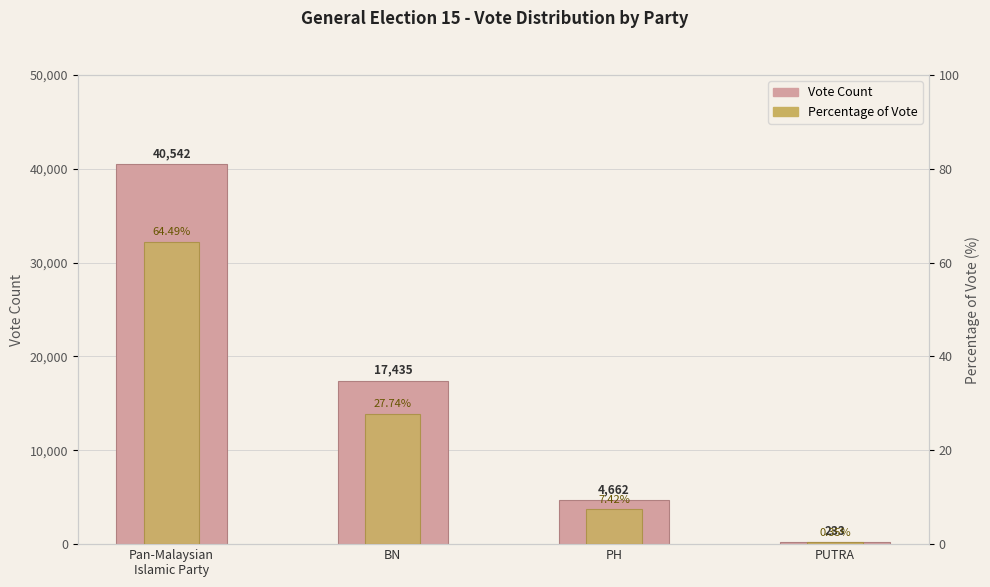

Reading left to right, list all the values displayed in this chart.

Vote Count: 40542.0	17435.0	4662.0	233.0
Percentage of Vote: 64.5	27.7	7.4	0.3